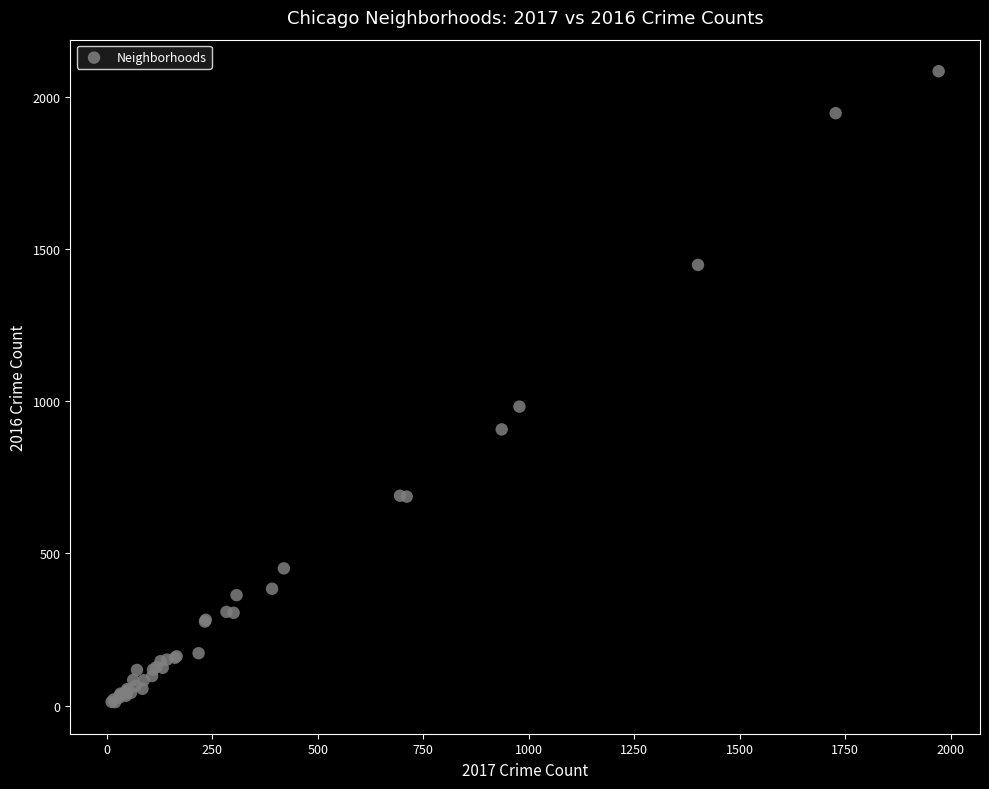

What Y value in the scatter plot is closest to 1048?

983